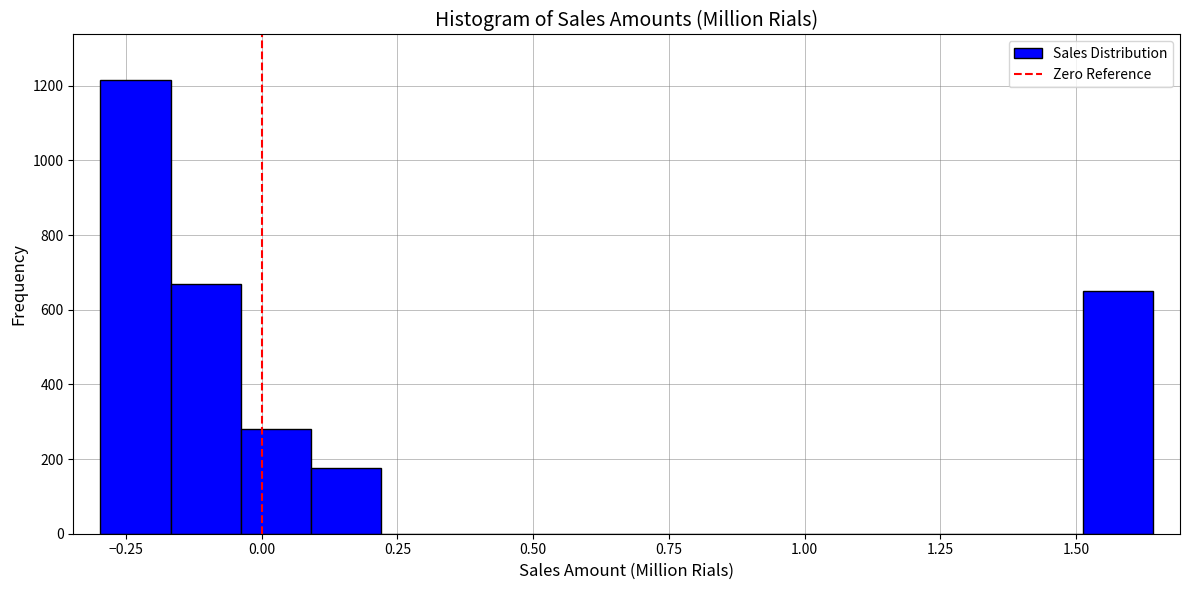

Read against the x-axis, roughly where is the centre of the tallest bar?

-0.25